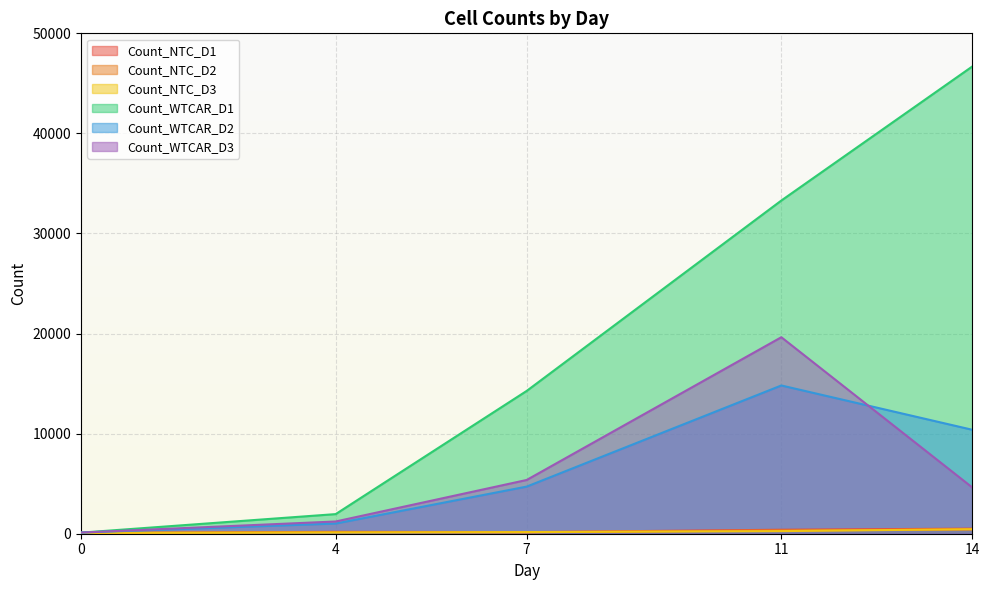

At how many categories does at least one series exceed 18466?

2